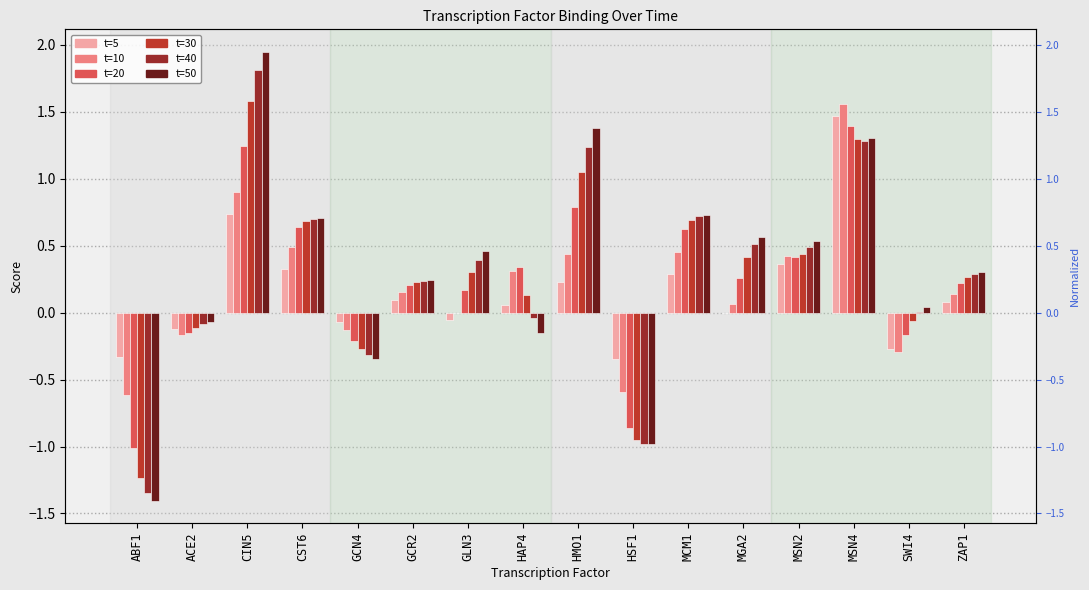

At which category is the sum across all series the highest?

MSN4